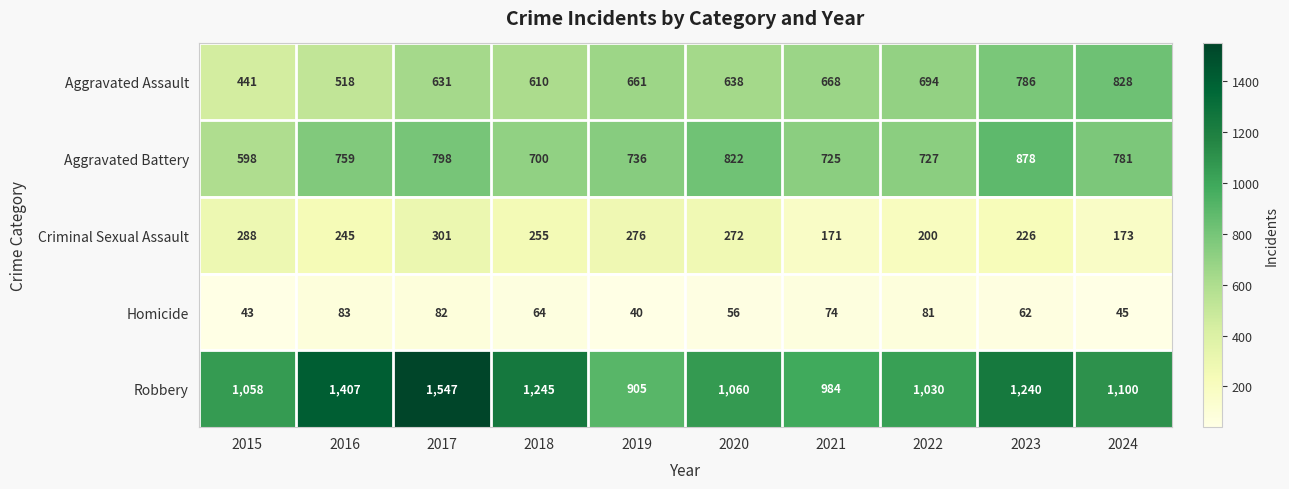

What is the difference between the highest and lowest values at 2015?

1015